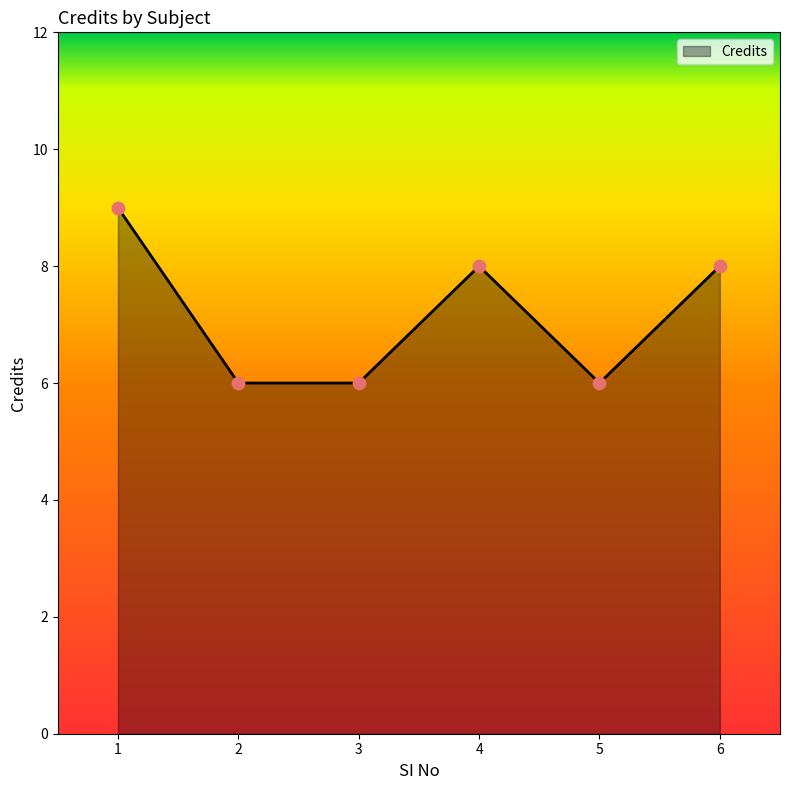

Which has a higher value, 5 or 4?

4